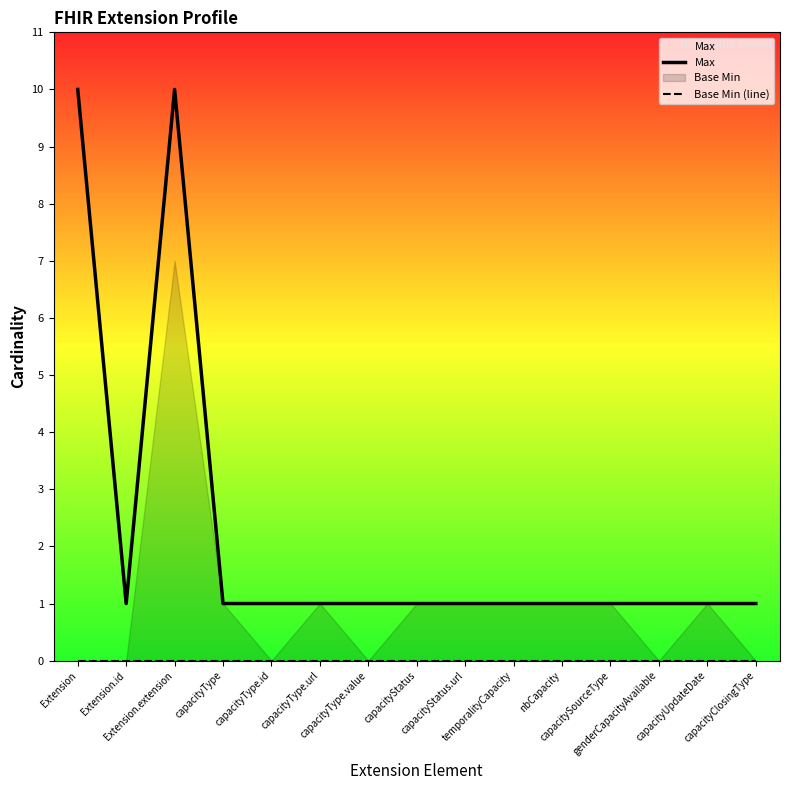

What is the approximate value of Max at temporalityCapacity?

1